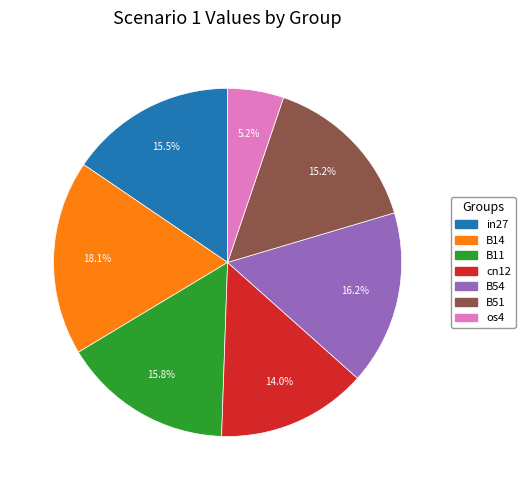

Count the number of slices in the pie.

7